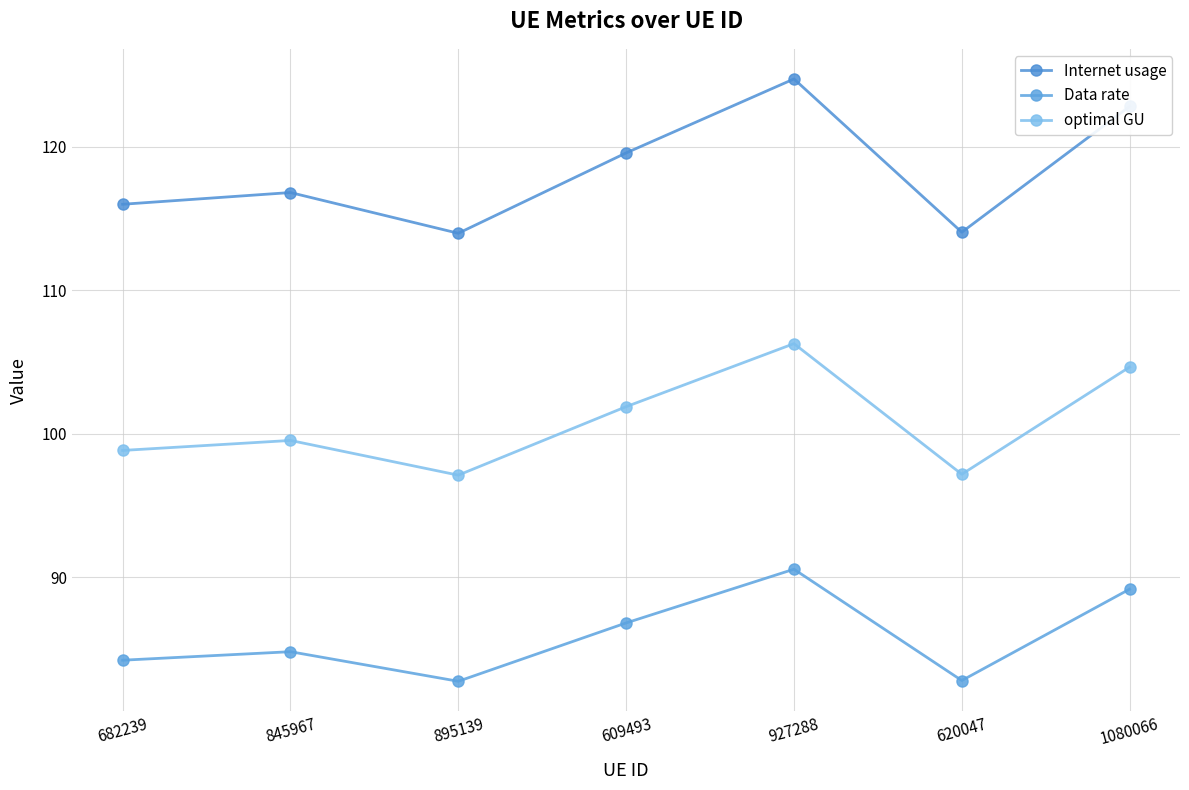

What is the label of the 3rd point from the right?

927288